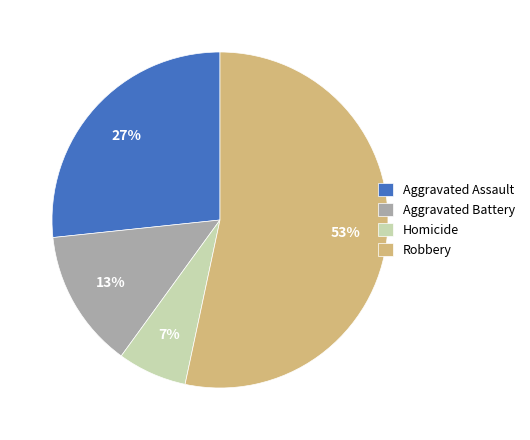

True or false: Aggravated Battery accounts for 13% of the total.

True